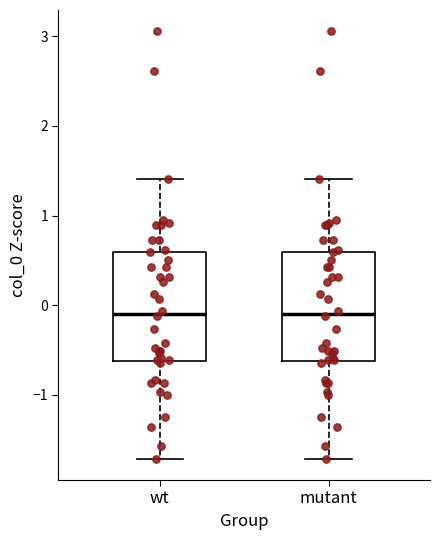

Reading left to right, transcribe this box plot: for each box, give where its median line is, the range the box spans, and where its two whiskers end, as read against the y-axis. The values are not printed on the chart, so give them approximately, as read against the axis.

wt: median -0.1, box -0.6 to 0.6, whiskers -1.7 to 1.4
mutant: median -0.1, box -0.6 to 0.6, whiskers -1.7 to 1.4